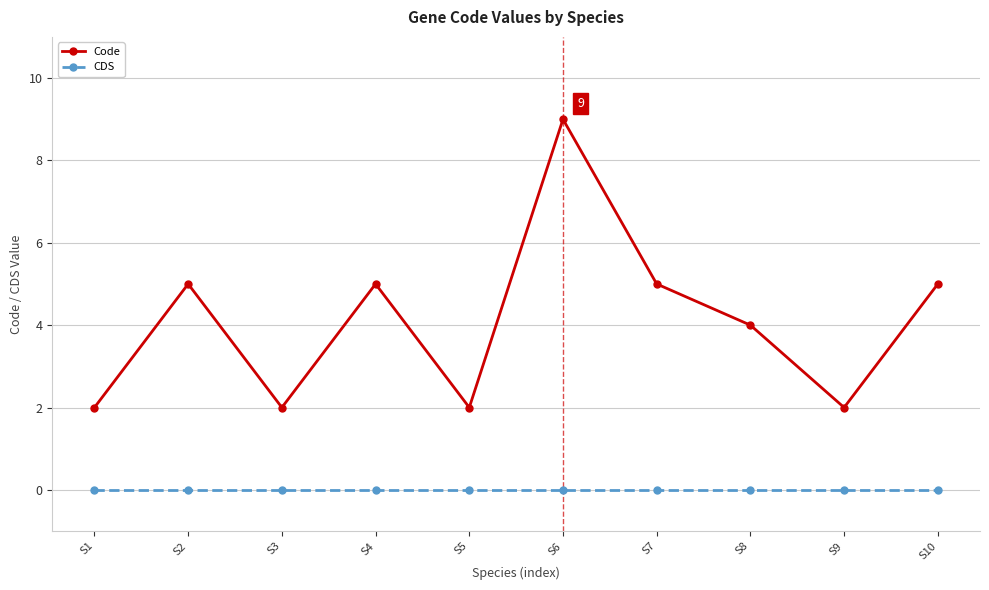

What is the difference between the maximum and minimum values in the Code series?

7